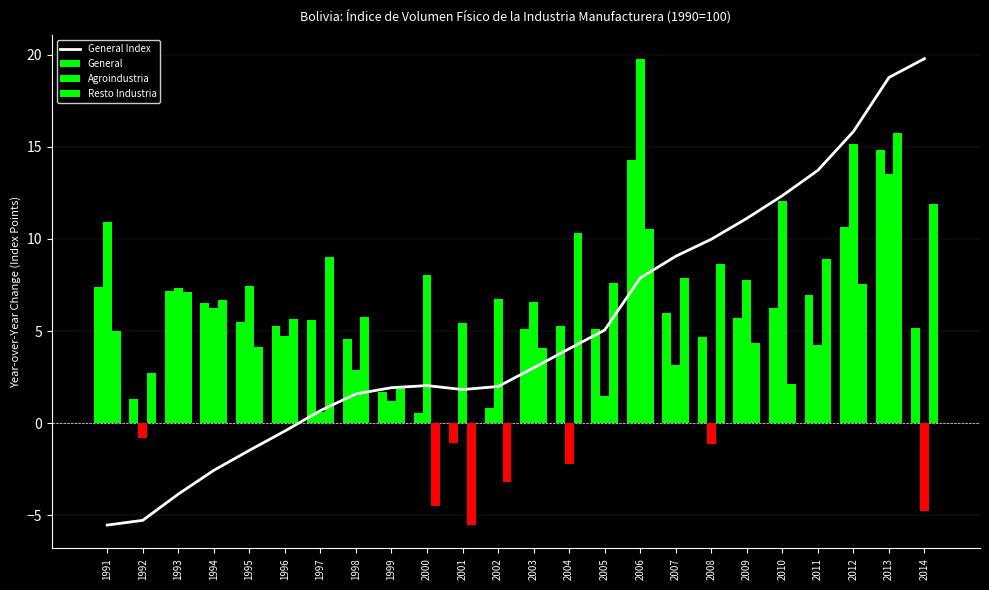

At which label is General closest to 6?

2007